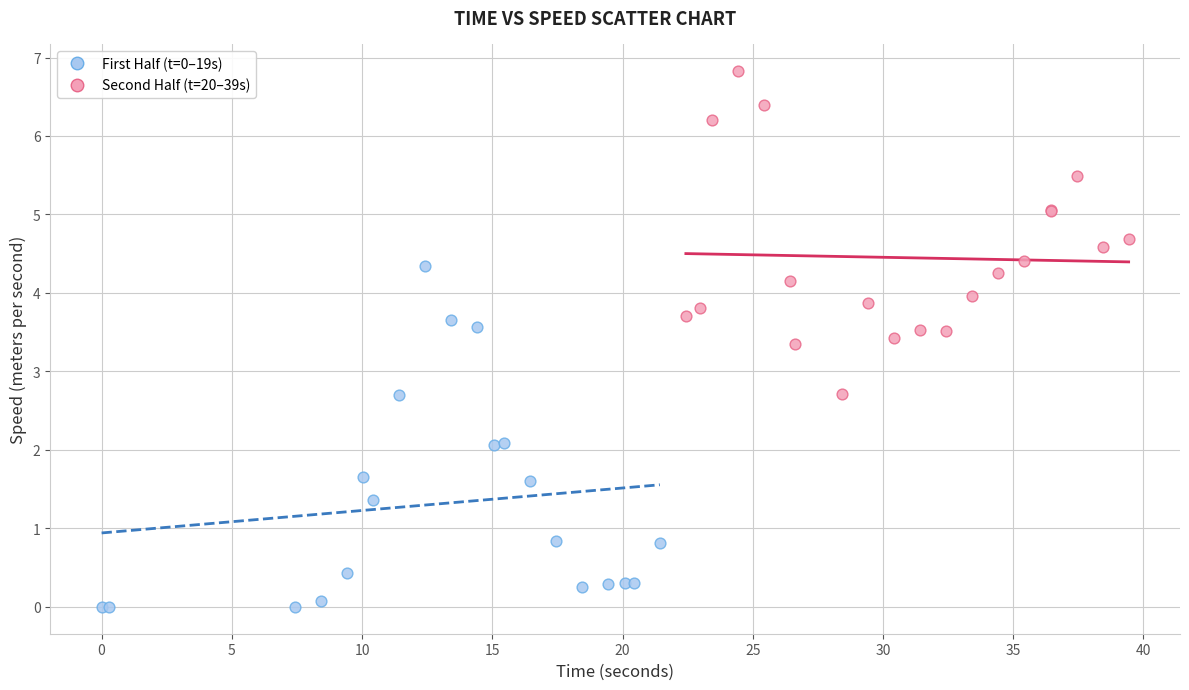

Which series contains the highest Y value?

Second Half (t=20–39s)